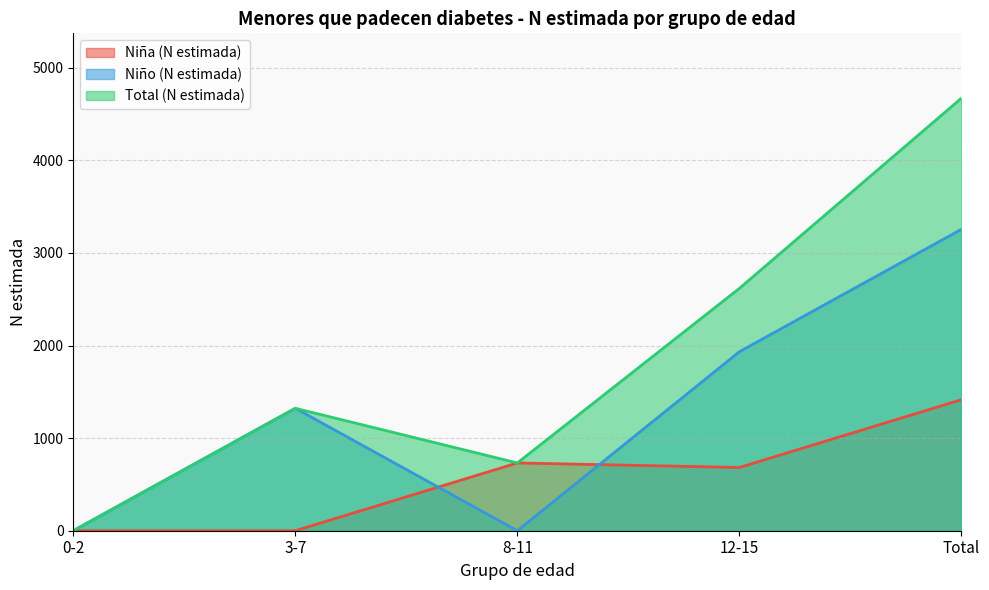

List the series in order of their peak value, highest first.

Total (N estimada), Niño (N estimada), Niña (N estimada)